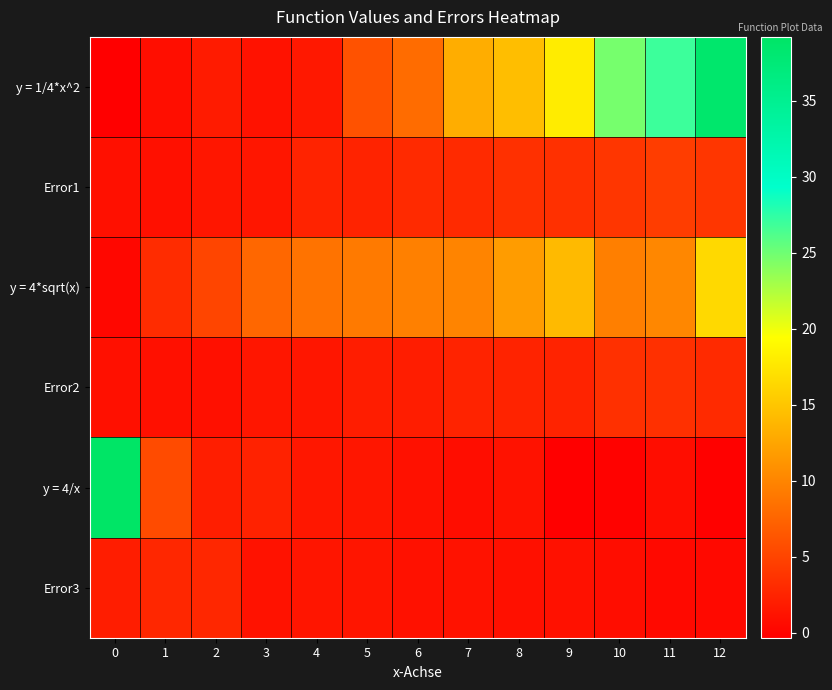

Which has a higher value, 6 or 0?

6